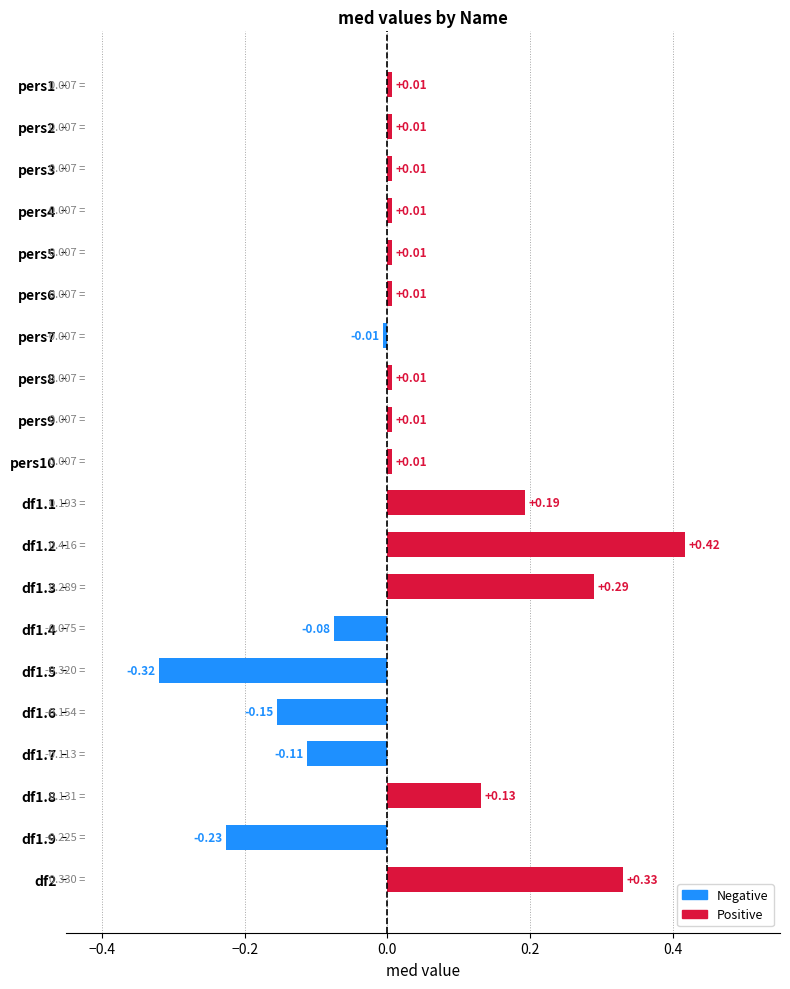

At which category does the chart reach its peak across all series?

df1.2